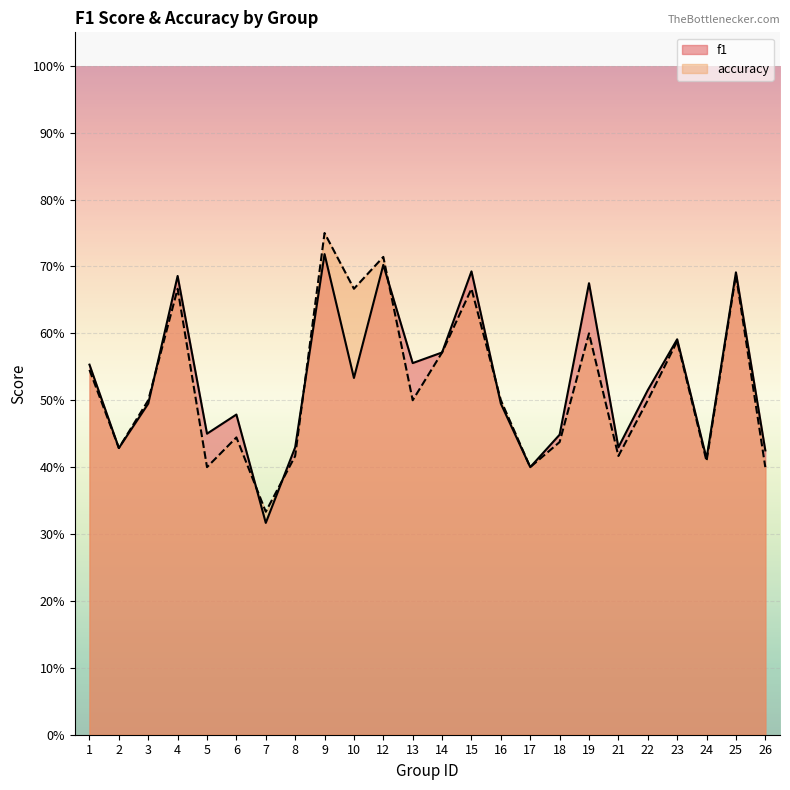

Where do f1 and accuracy first cross each other?

3 and 4